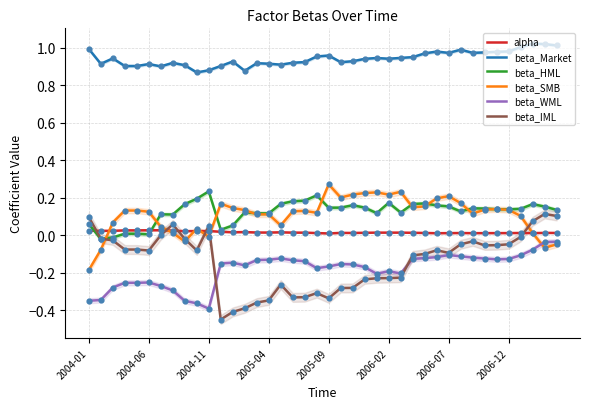

Is the value of beta_Market at 29 greater than the value of beta_IML at 15?

Yes